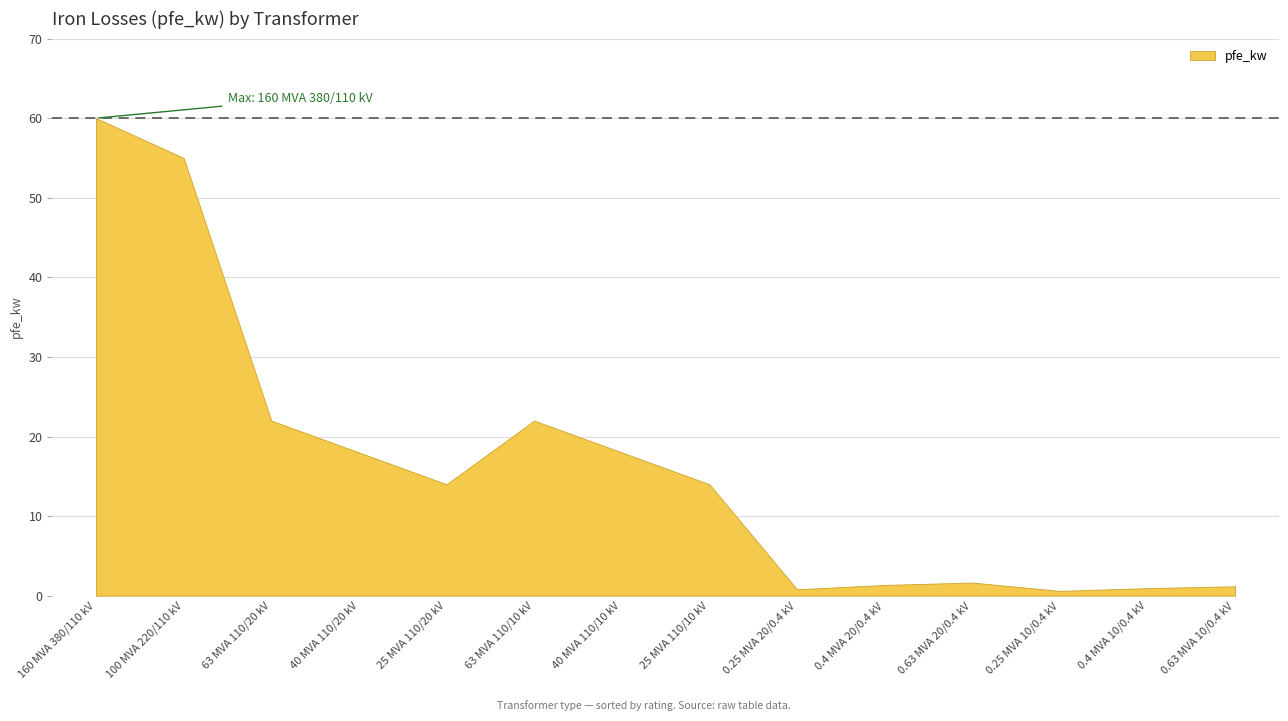

Which label corresponds to the smallest value in the chart?

0.25 MVA 10/0.4 kV